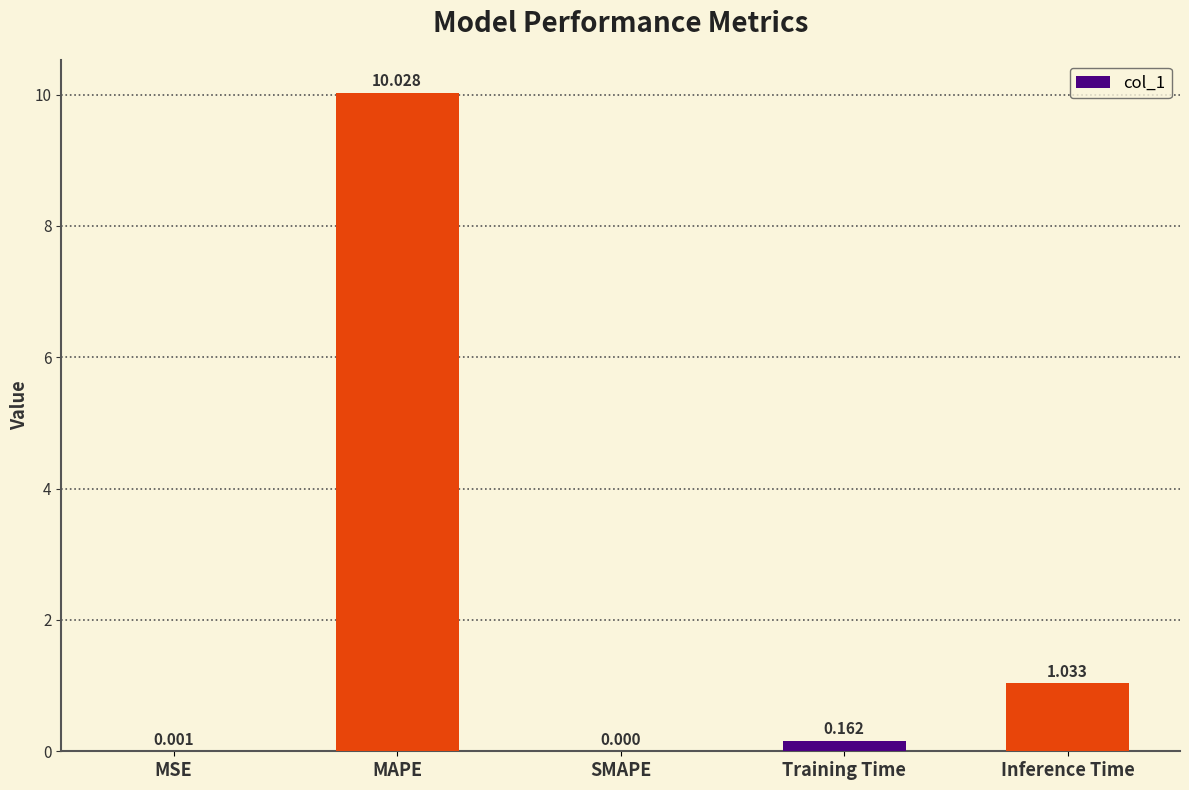

Between SMAPE and MSE, which is larger?

MSE